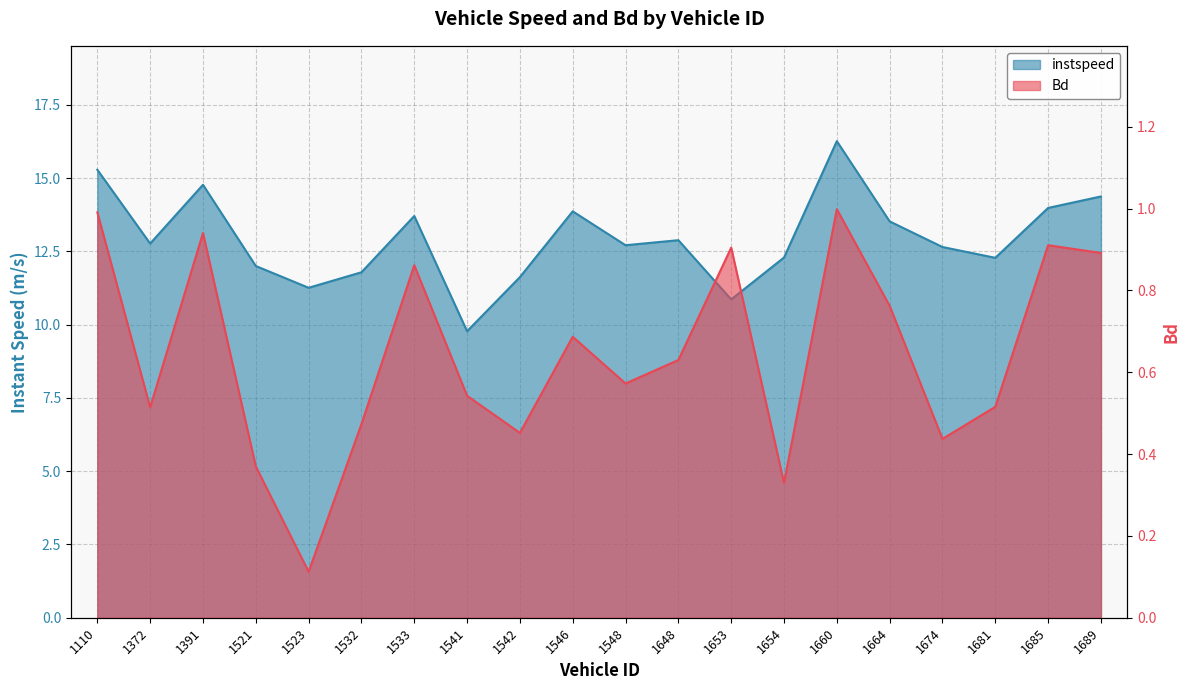

What is the sum of the instspeed values at 1523 and 1372?

24.0